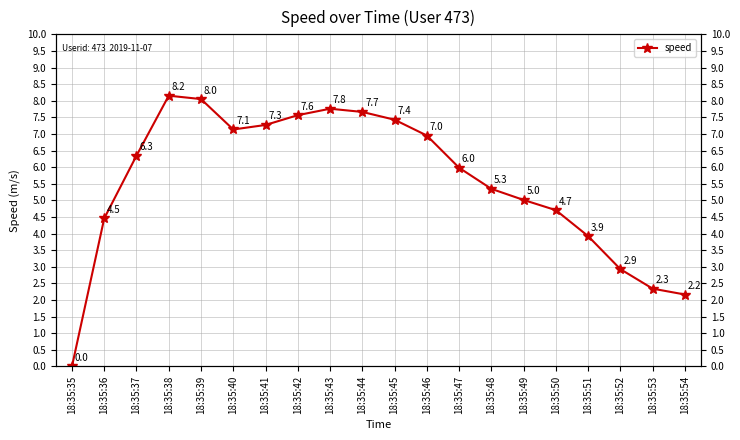

What is the maximum value shown in the chart?

8.2